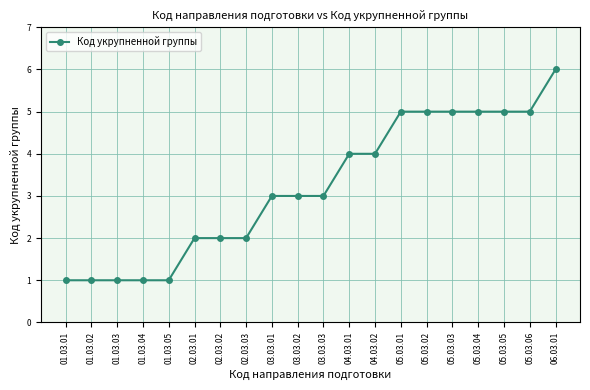

What is the change in value from 01.03.03 to 06.03.01?

+5